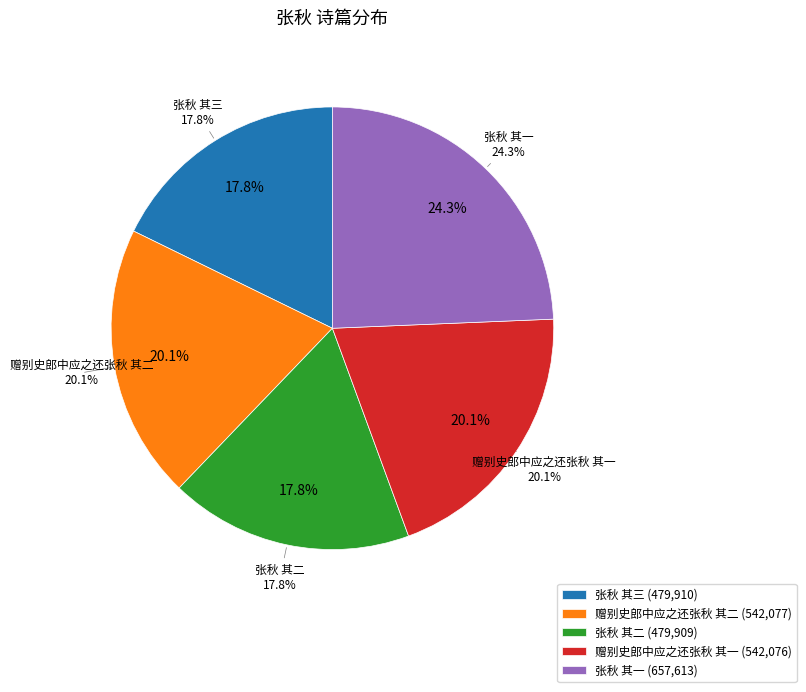

What portion of the pie excludes 张秋 其三?

82.2%